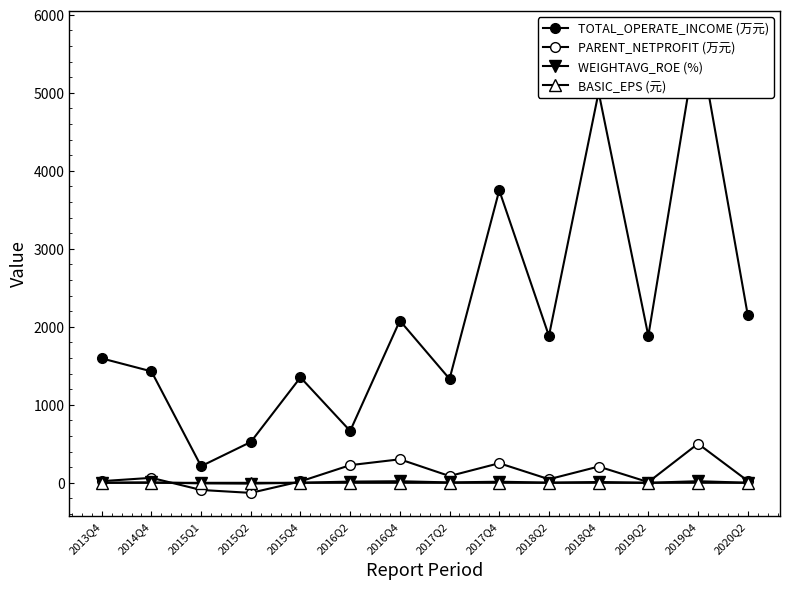

Which series has the widest spread of values?

TOTAL_OPERATE_INCOME (万元)